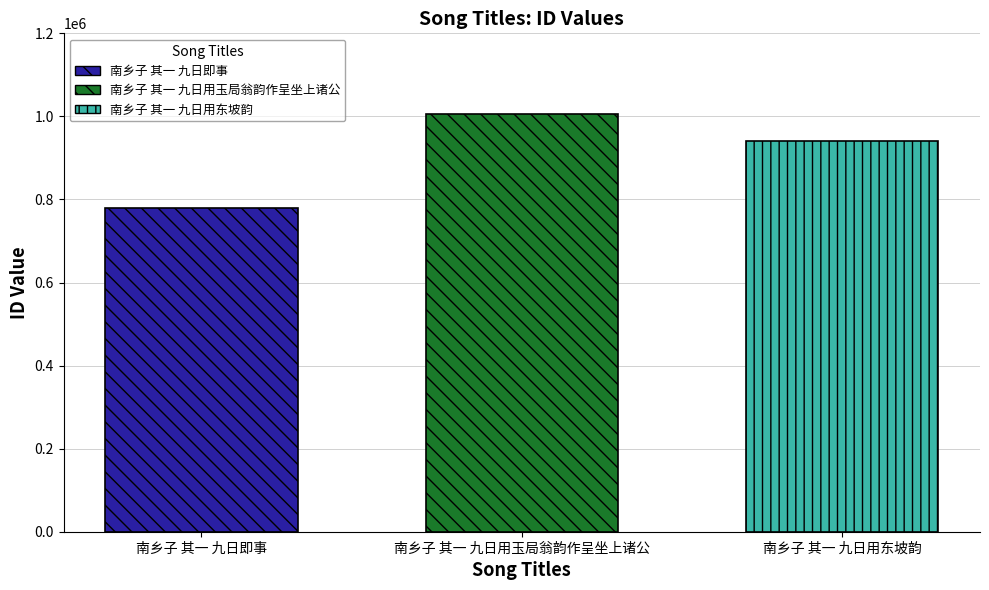

What is the difference between the highest and lowest values at 南乡子 其一 九日用玉局翁韵作呈坐上诸公?

227813